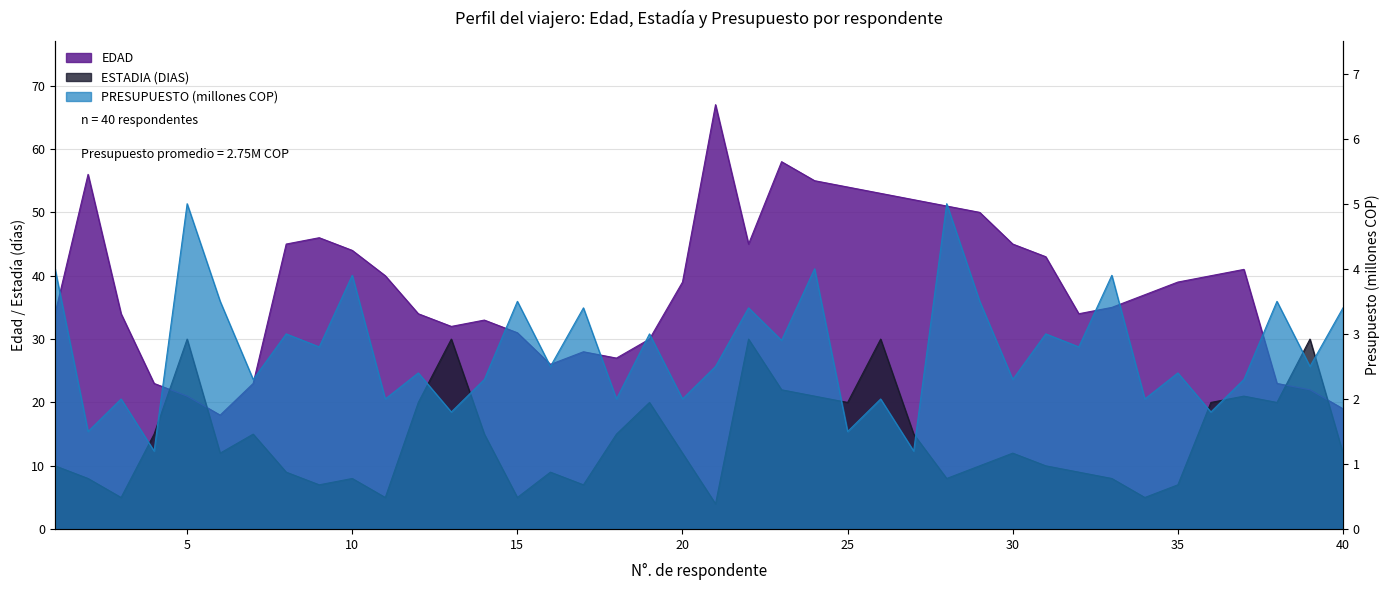

How many data points in PRESUPUESTO_scaled are above 2?

28